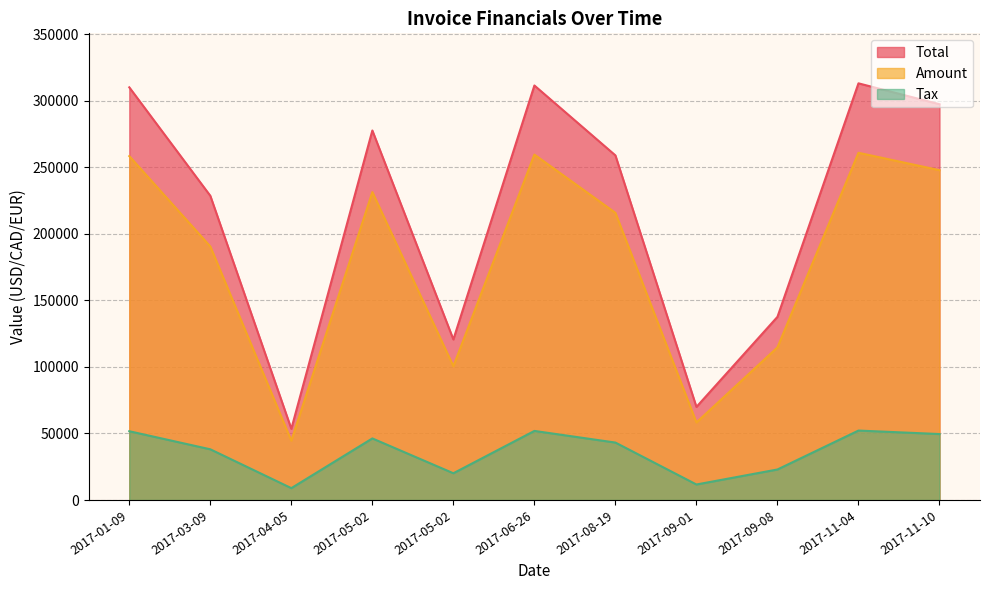

At which category does Tax reach its first local valley?

2017-04-05